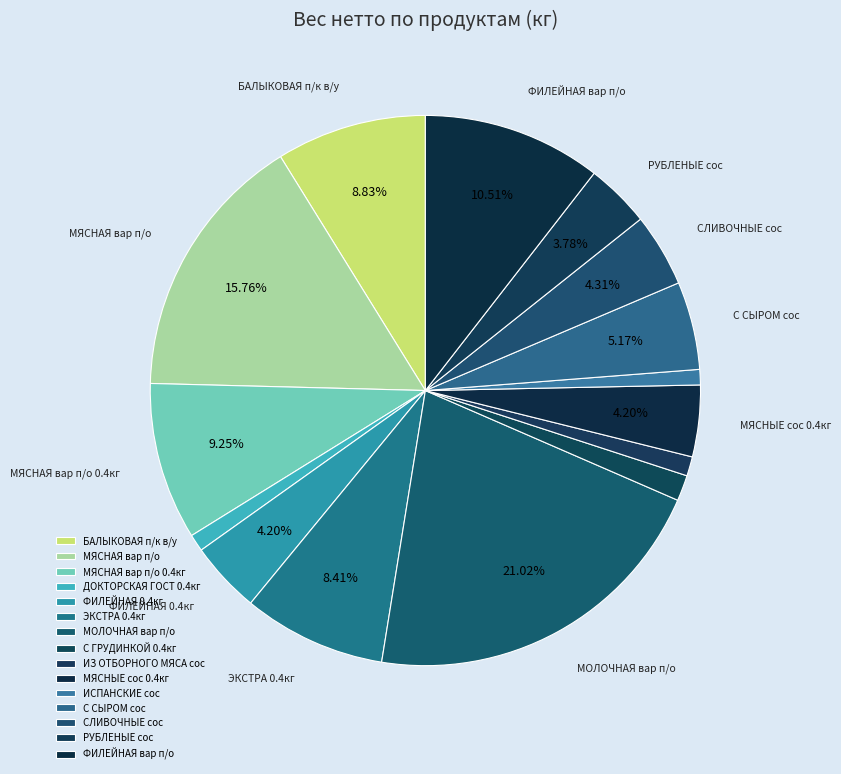

To the nearest percent, what is the average slice percentage?

7%